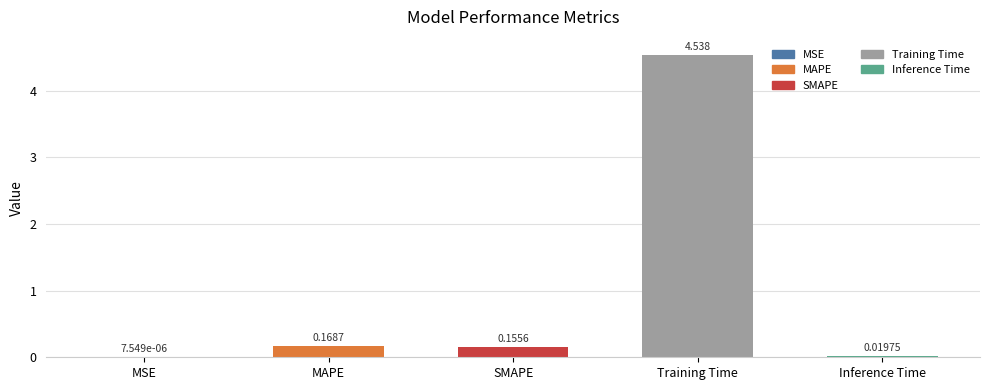

Which has a higher value, Inference Time or MAPE?

MAPE